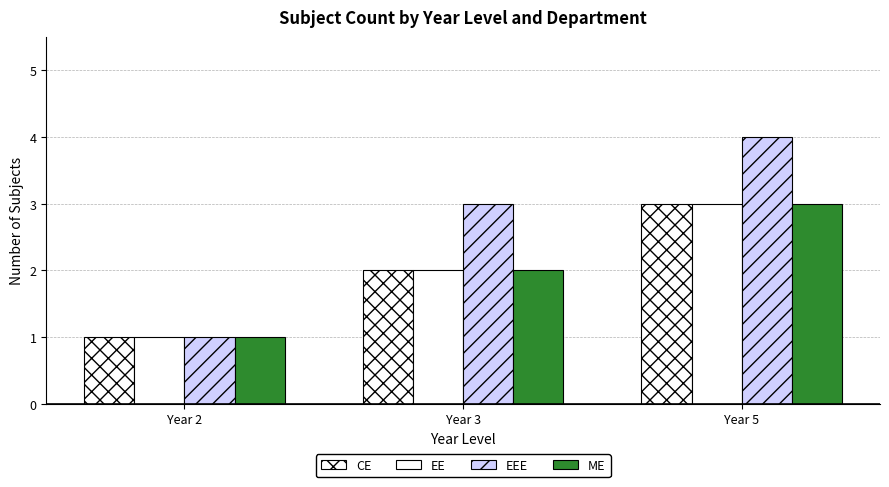

How many EE values are between 1 and 3?

3